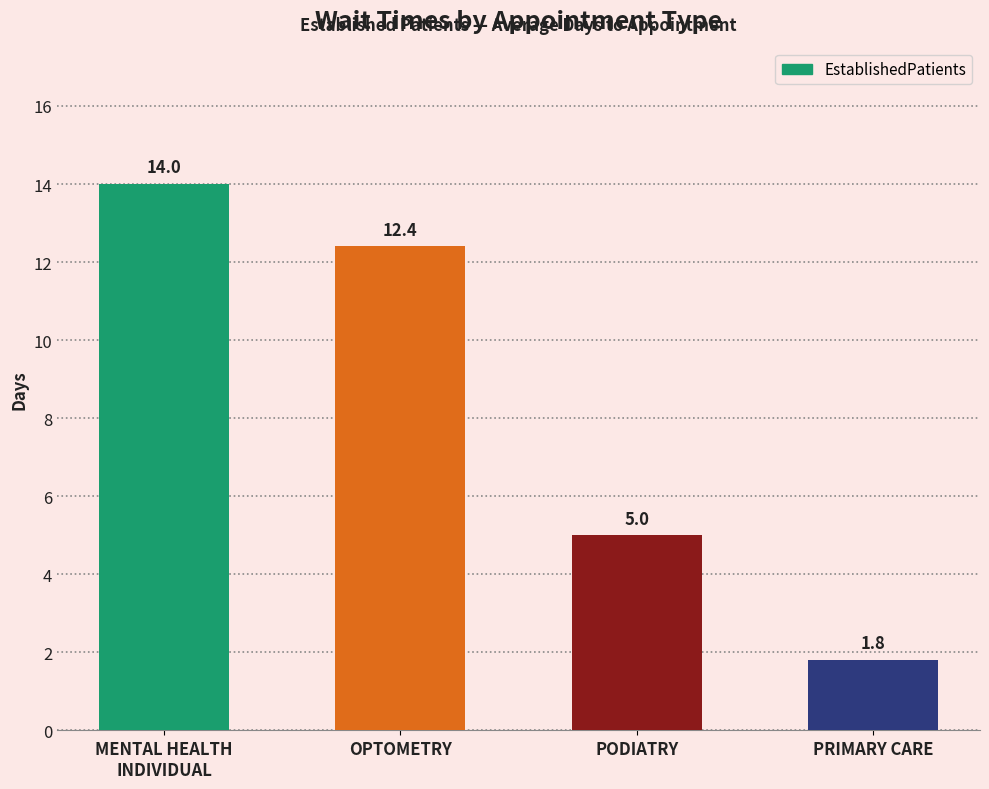

Where is the data nearest to the value 7?

PODIATRY